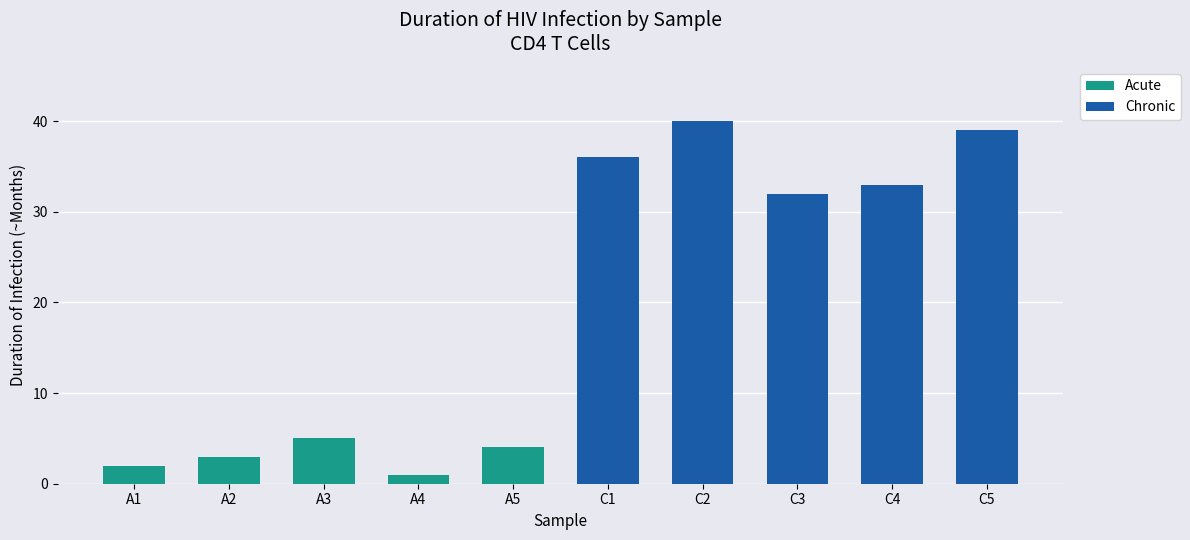

What is the label of the 4th bar from the left?

A4